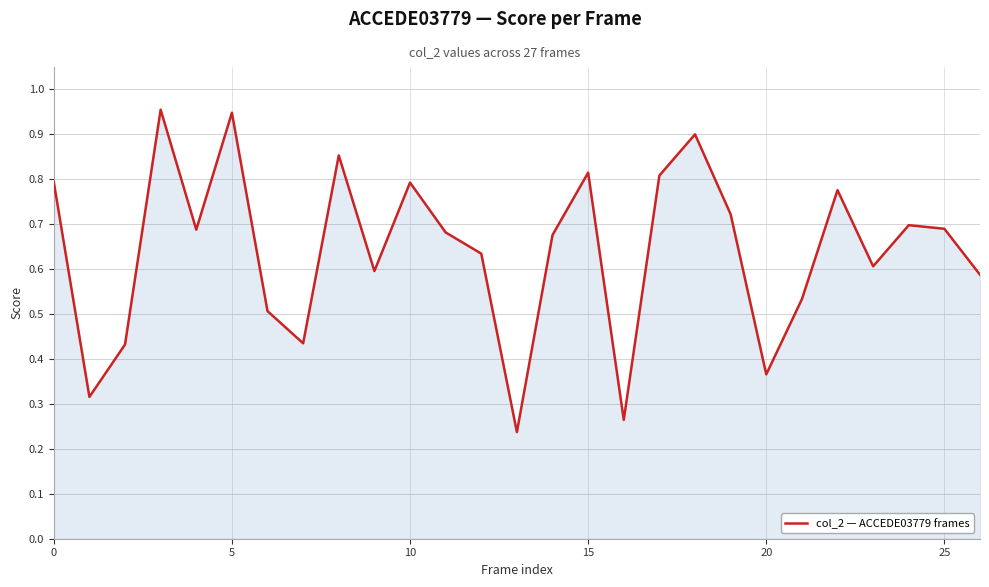

At which label is the value closest to 0?

13